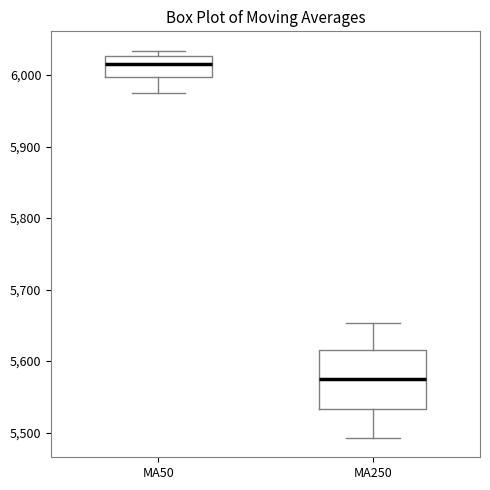

Reading left to right, read every box against the y-axis: the position of its median line, the range the box covers, and the ends of its whiskers. The values are not printed on the chart, so give them approximately, as read against the axis.

MA50: median 6020, box 6000 to 6030, whiskers 5980 to 6030 (just above the box's upper edge)
MA250: median 5580, box 5530 to 5620, whiskers 5490 to 5650